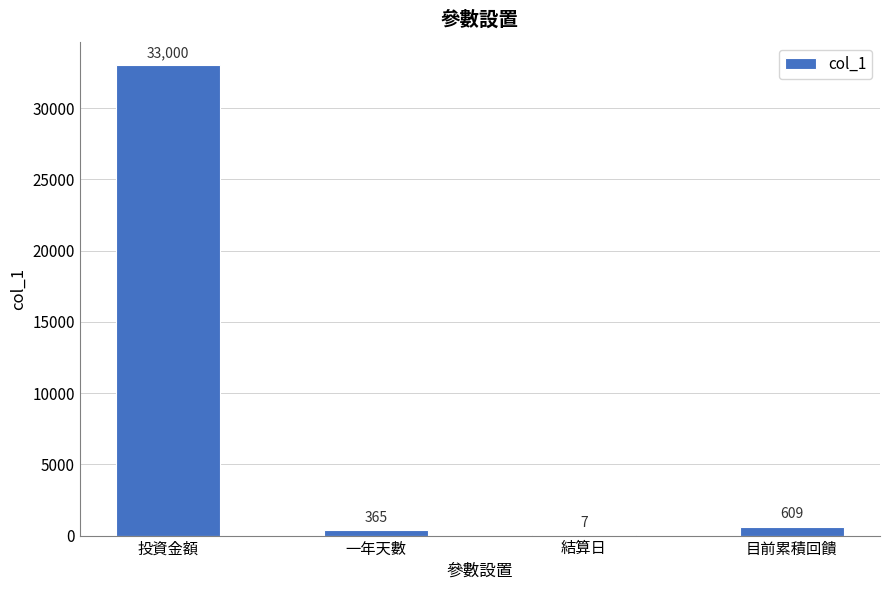

Are the bars grouped side by side (vs. stacked)?

No